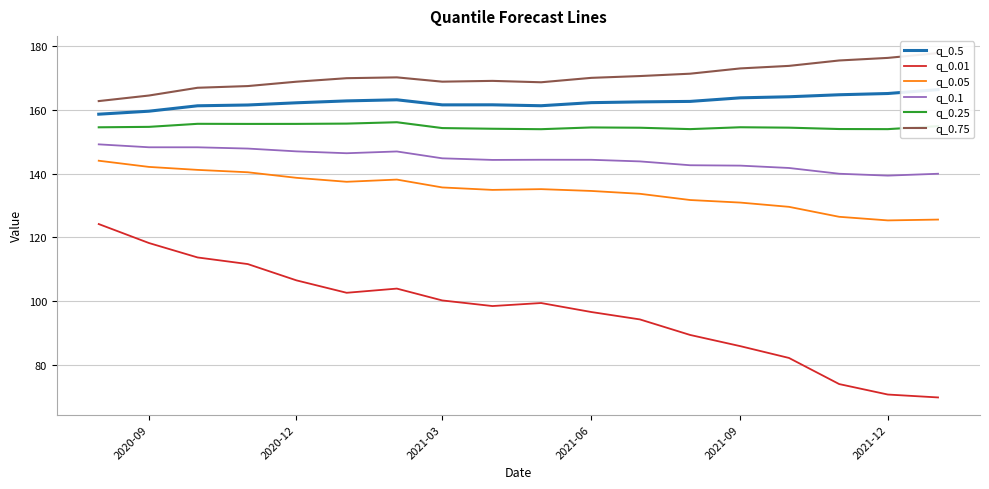

True or false: q_0.05 has more than 1 interior local peaks.

True